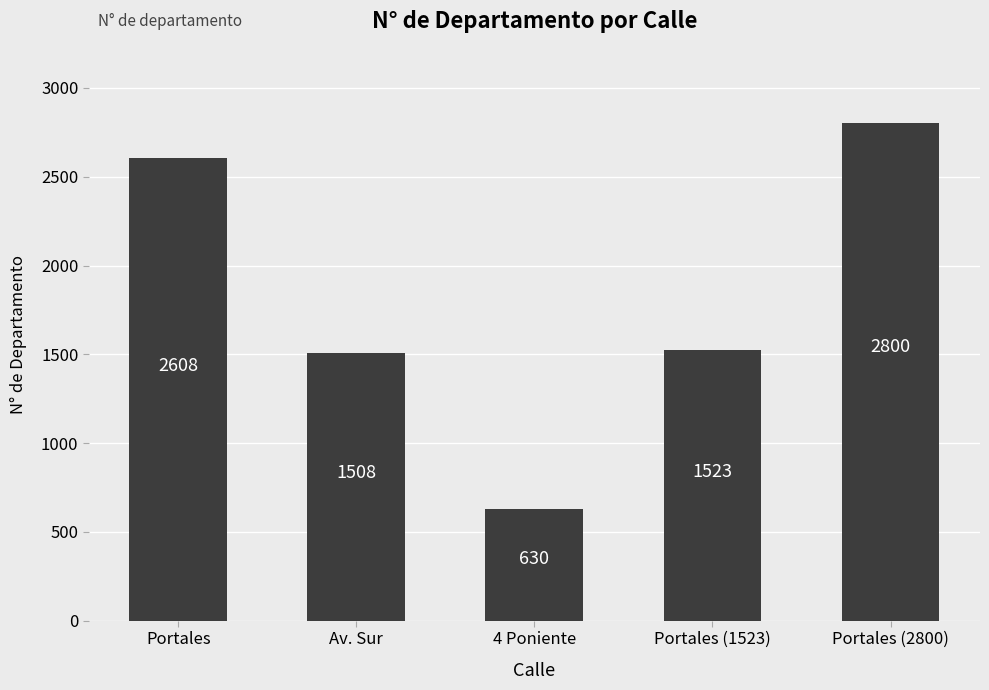

At which label is the value closest to 1715?

Portales (1523)